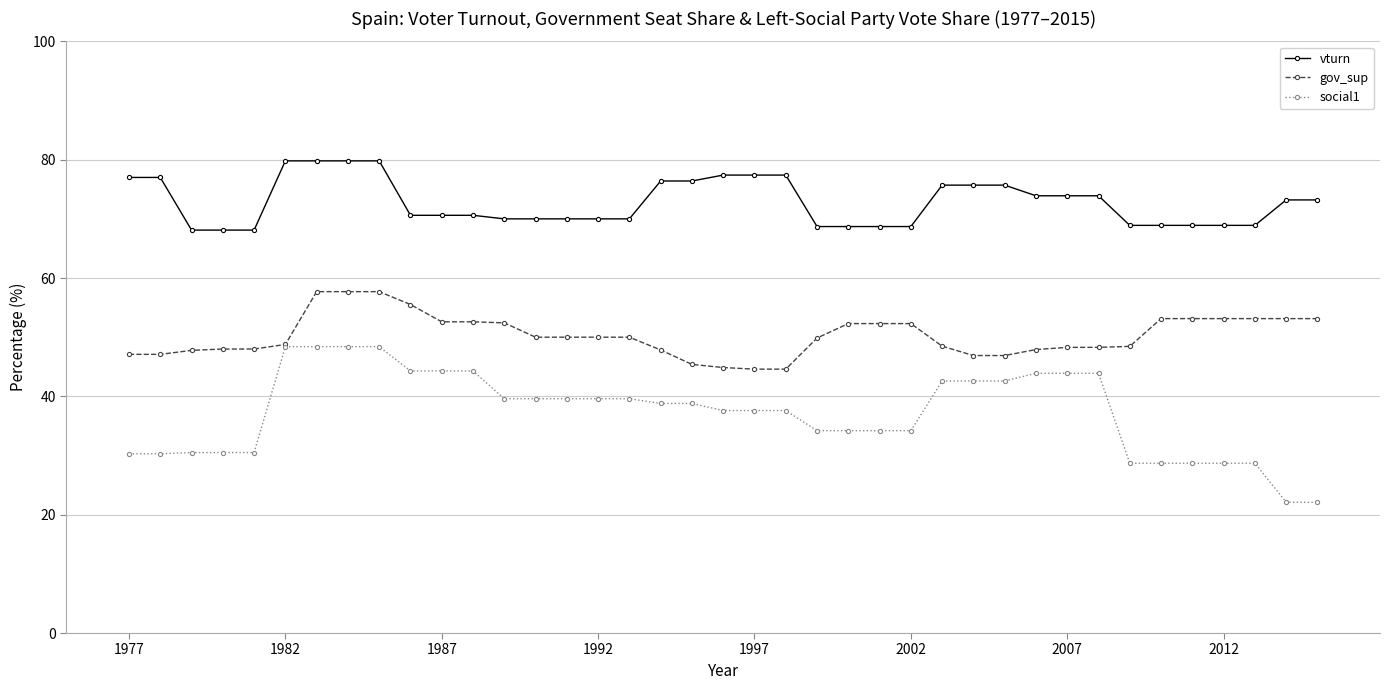

Which series has the widest spread of values?

social1